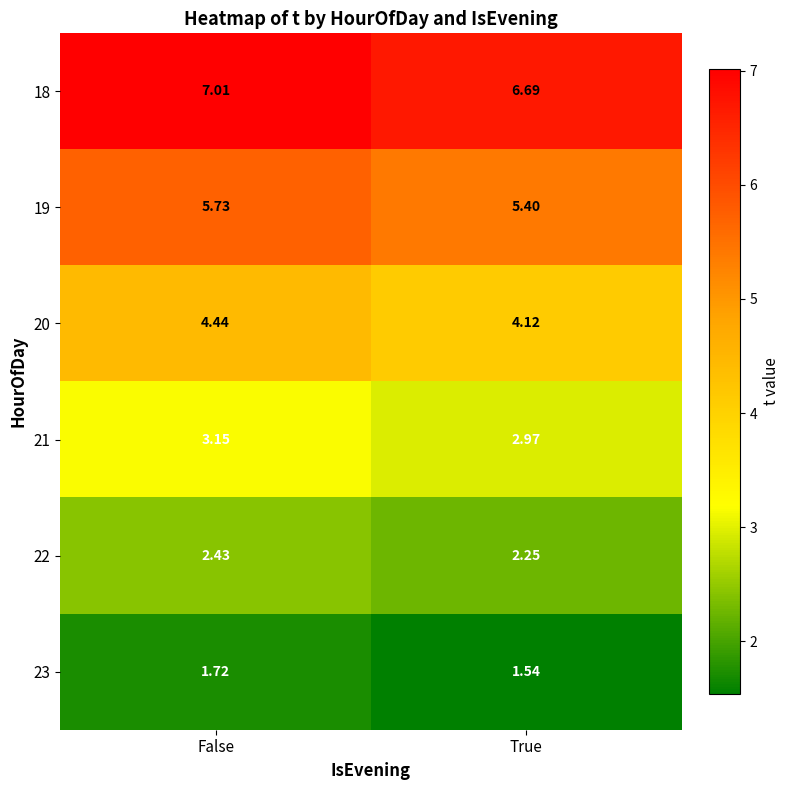

At True, list the series in order from smallest to largest.

23, 22, 21, 20, 19, 18